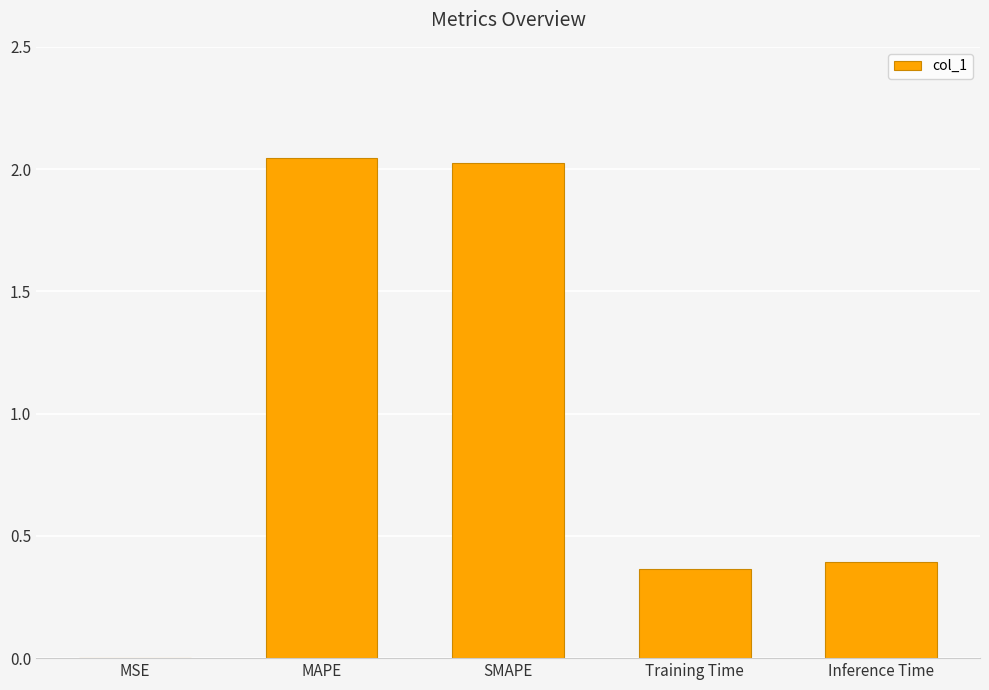

Which has a higher value, SMAPE or Inference Time?

SMAPE